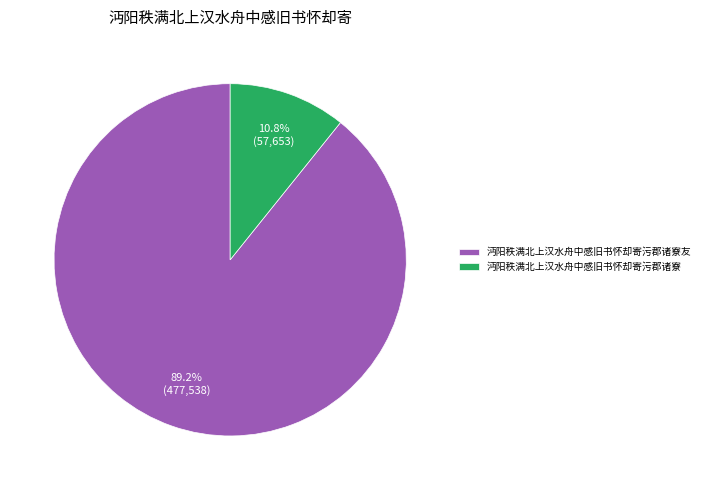

What is the majority slice?

沔阳秩满北上汉水舟中感旧书怀却寄污郡诸寮友